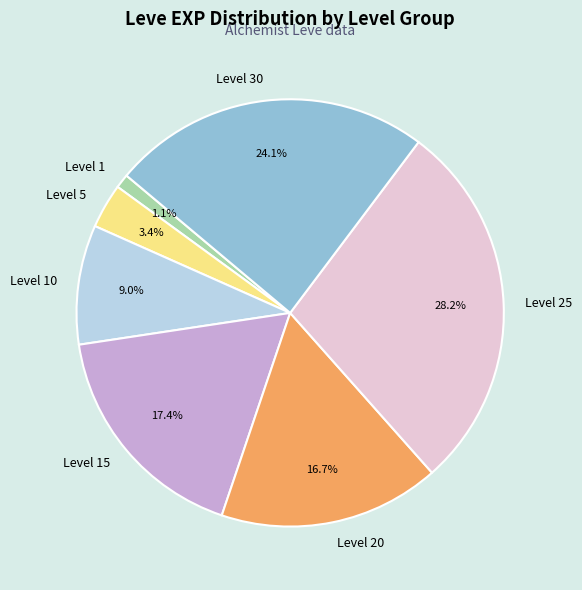

Rank the categories by value from lowest to highest.

Level 1, Level 5, Level 10, Level 20, Level 15, Level 30, Level 25